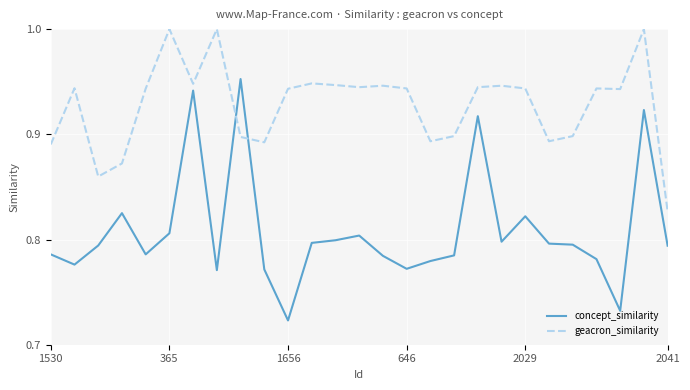

Which series has the largest total across all categories?

geacron_similarity